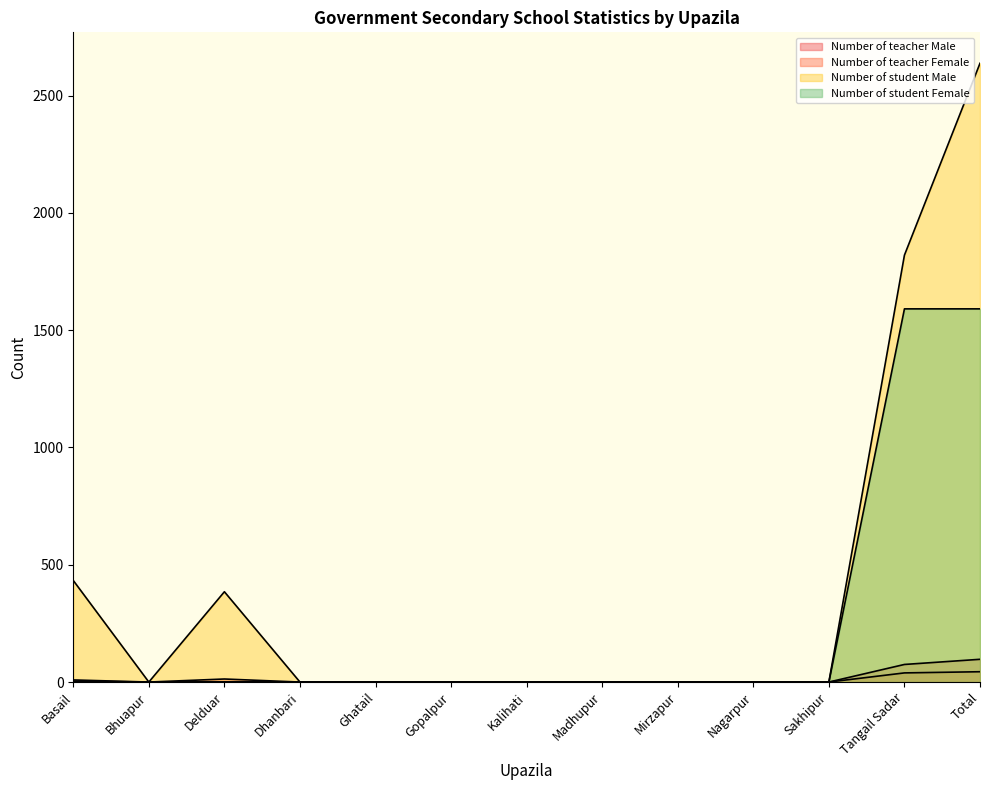

The value of Number of student Female at Kalihati is -1081. True or false?

False